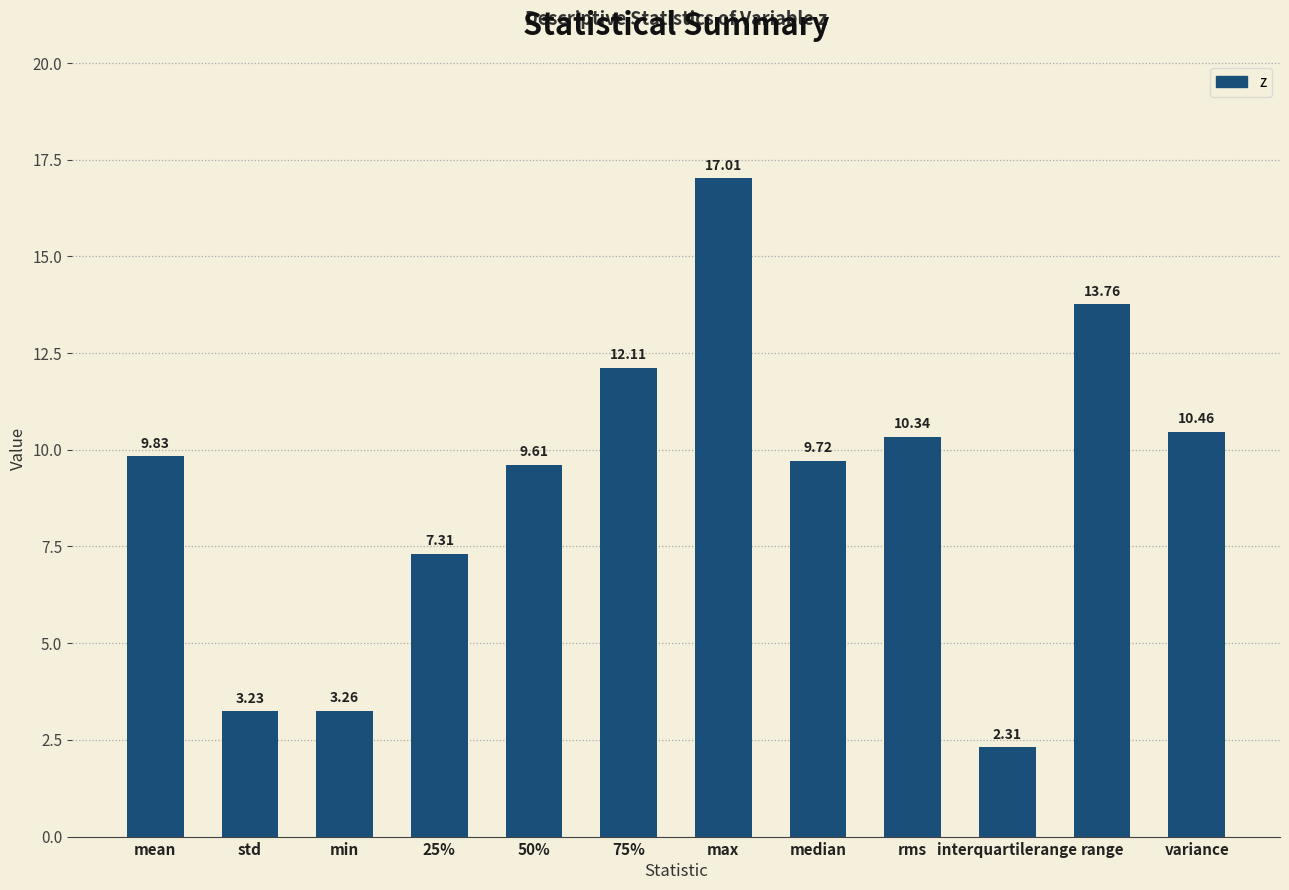

Which category has the lowest value across all series?

interquartilerange